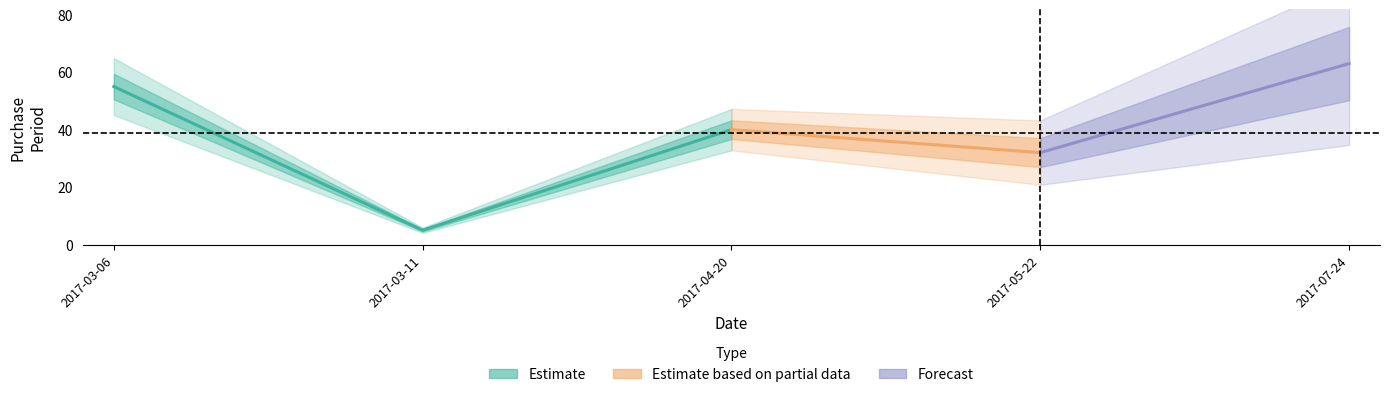

Where is the data nearest to the value 34?

2017-05-22